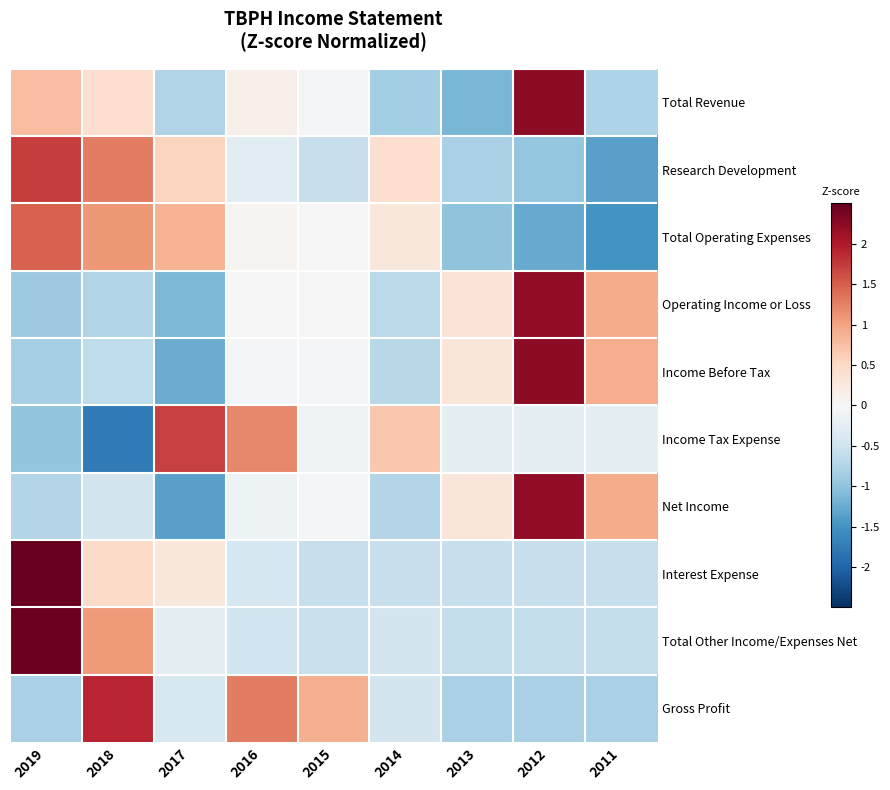

What is the spread (max minus min) of values at 2012?

3.5